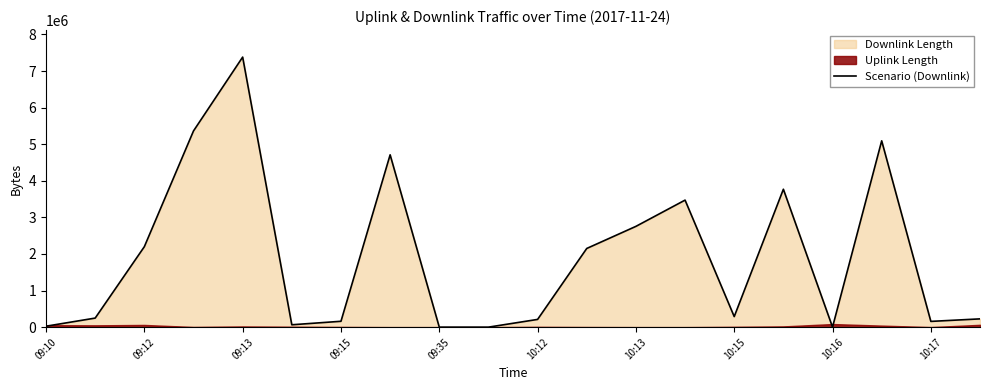

What is the maximum value for Scenario (Downlink)?

7381667